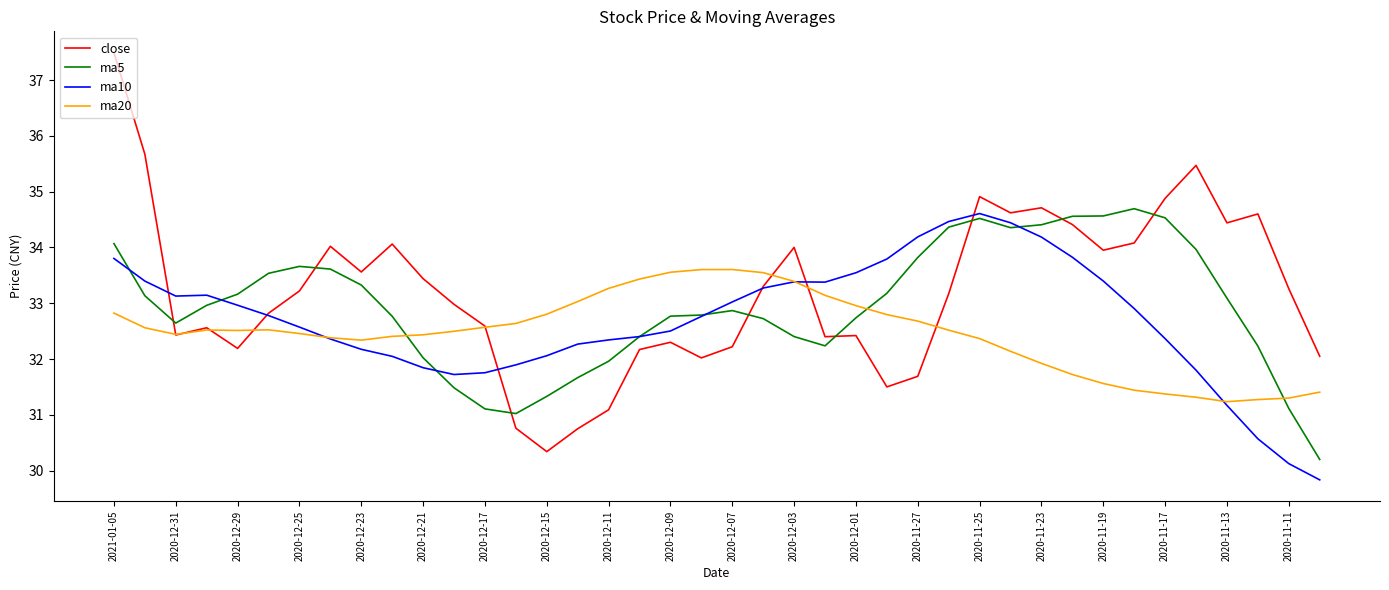

What is the minimum value for ma10?

29.8